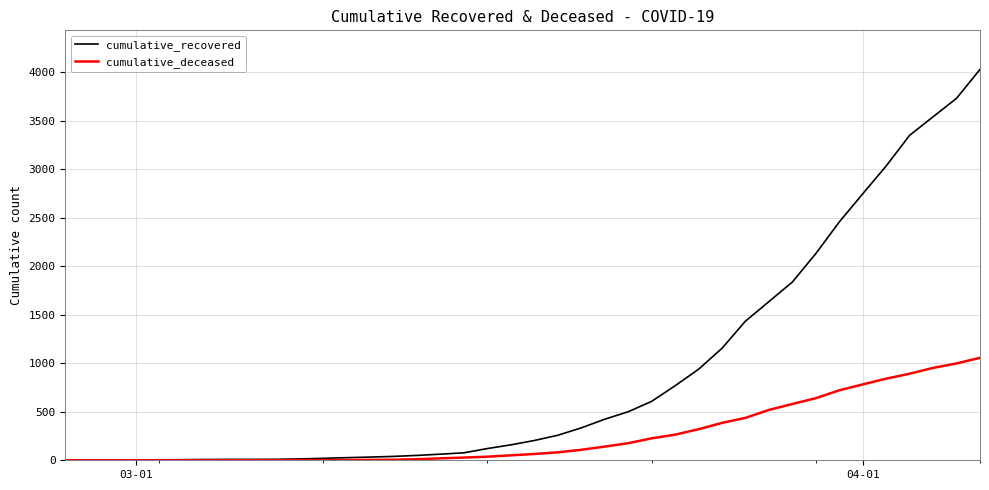

Which series has the largest total across all categories?

cumulative_recovered